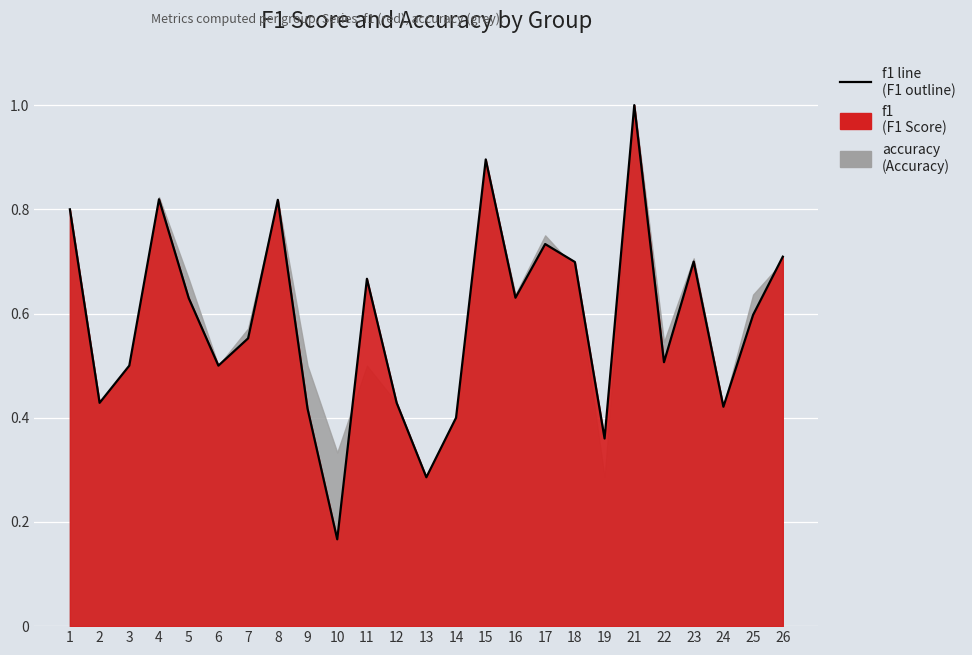

List the labels in order of value, largest first.

21, 15, 4, 8, 1, 17, 26, 23, 18, 11, 16, 5, 25, 7, 22, 3, 6, 2, 12, 24, 9, 14, 19, 13, 10